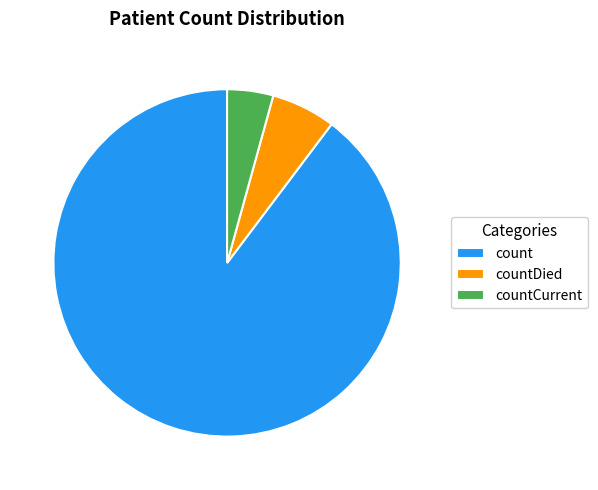

To the nearest percent, what is the difference between the countDied and countCurrent slice percentages?

2%